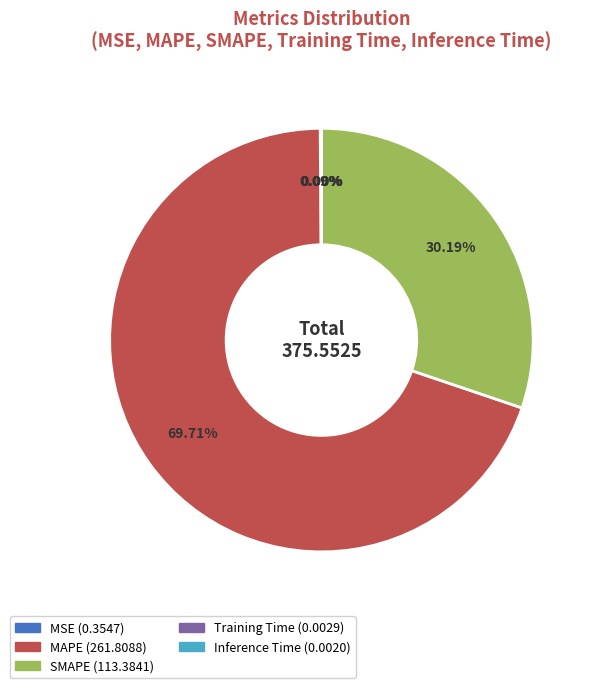

Which slice is the largest?

MAPE